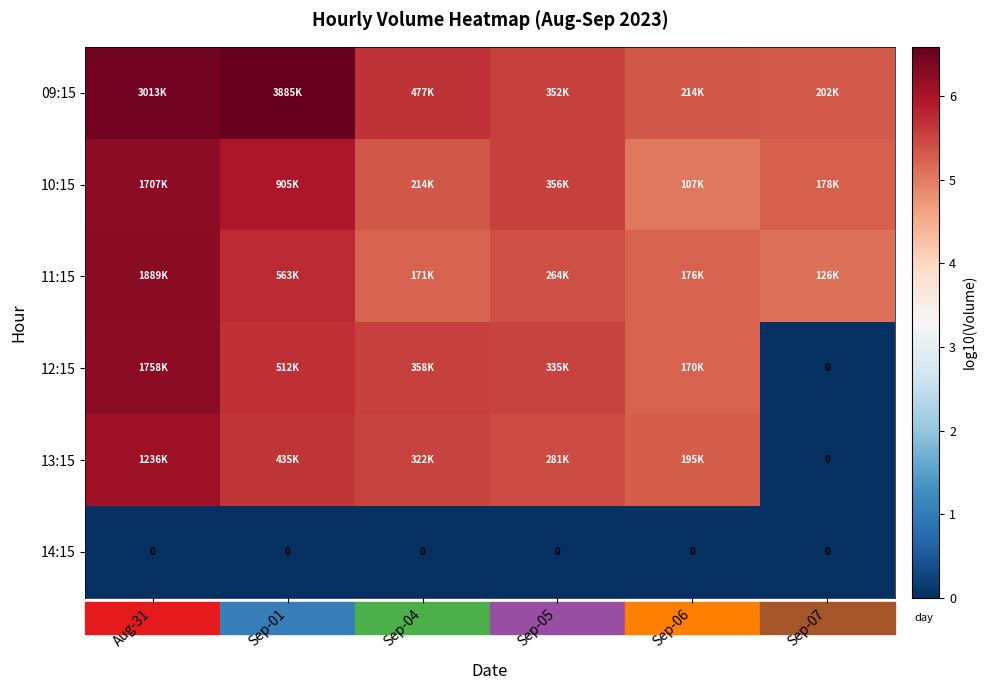

At which category is the sum across all series the highest?

Aug-31